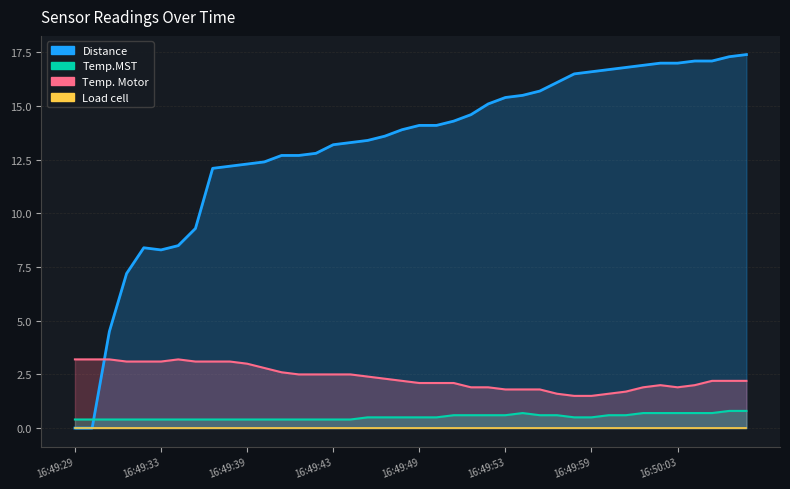

True or false: Temp.MST and Temp. Motor intersect in this chart.

False